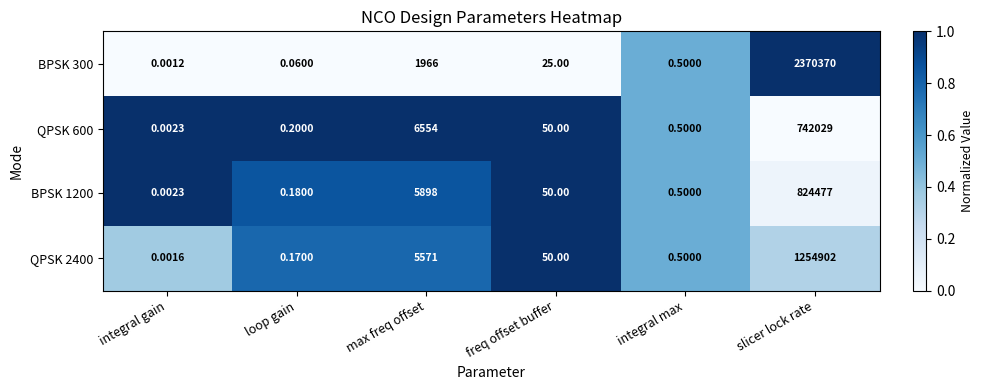

At which category does the chart reach its peak across all series?

slicer lock rate